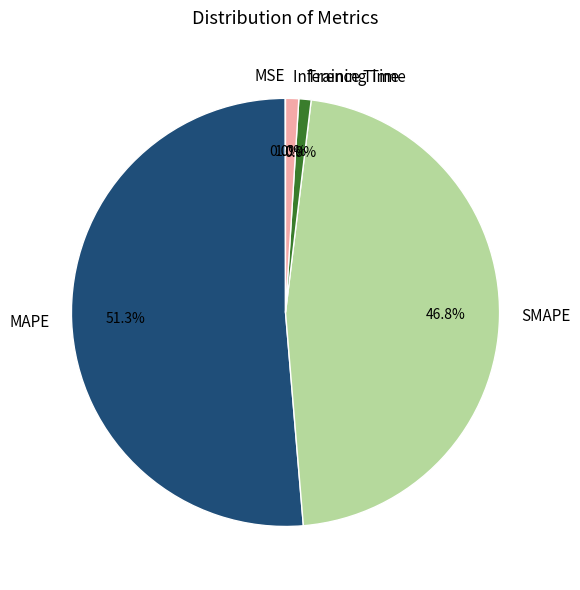

What percentage do Inference Time and Training Time together represent?

1.9%